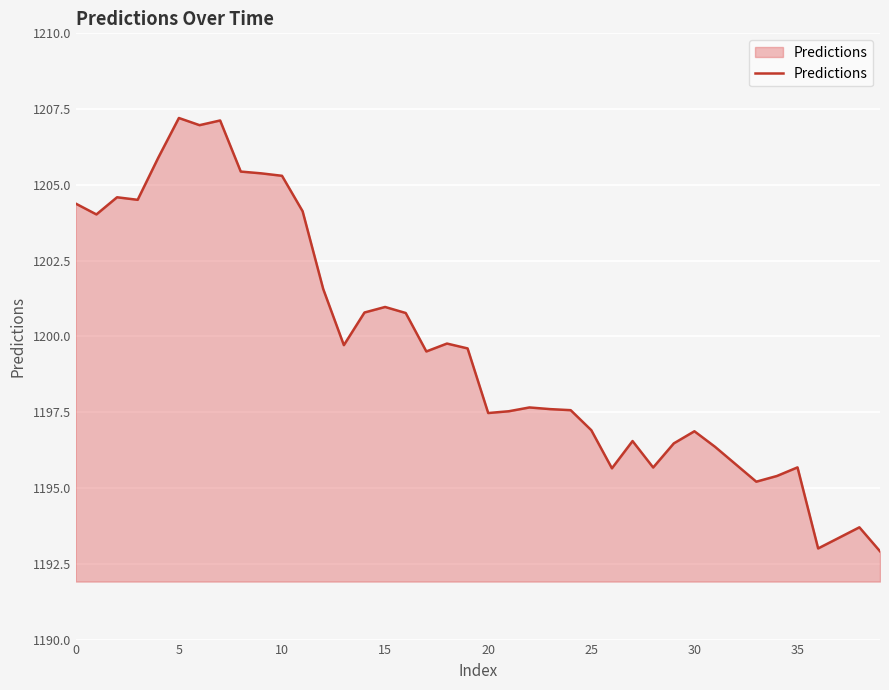

What is the greatest value displayed?

1207.2